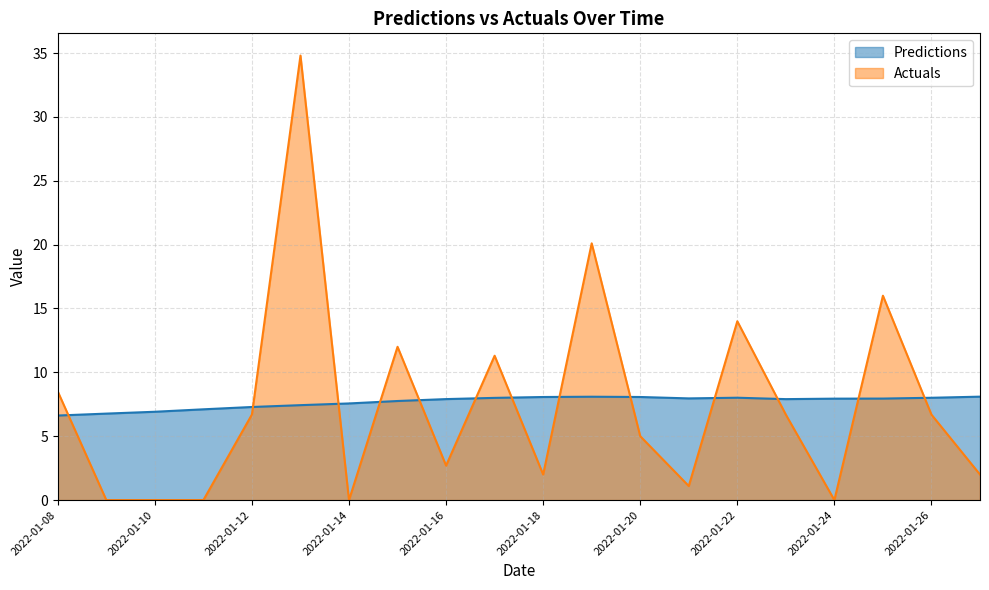

What value does the Predictions series have at 2022-01-08?

6.6